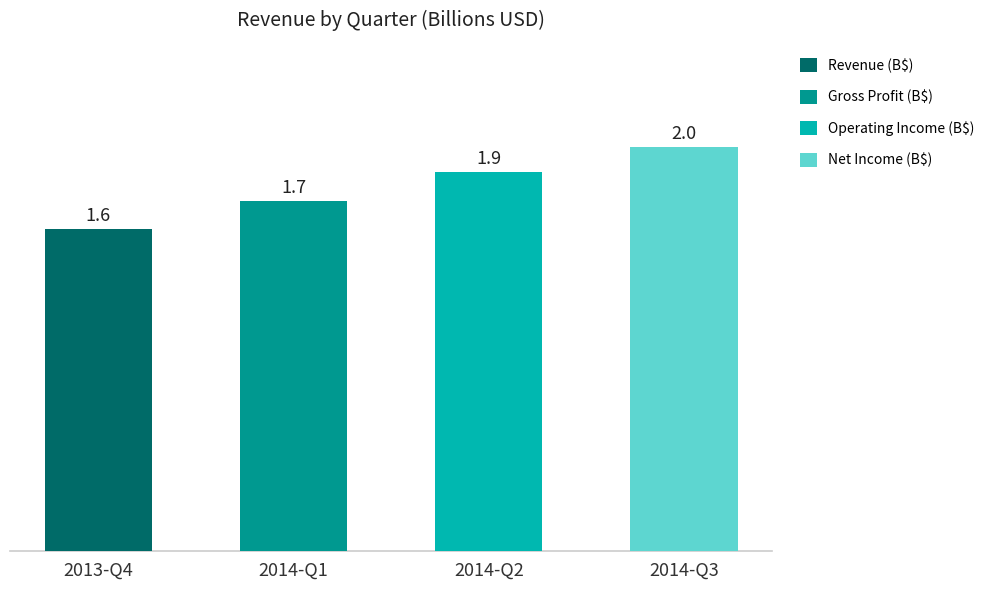

Count the number of categories in the chart.

4